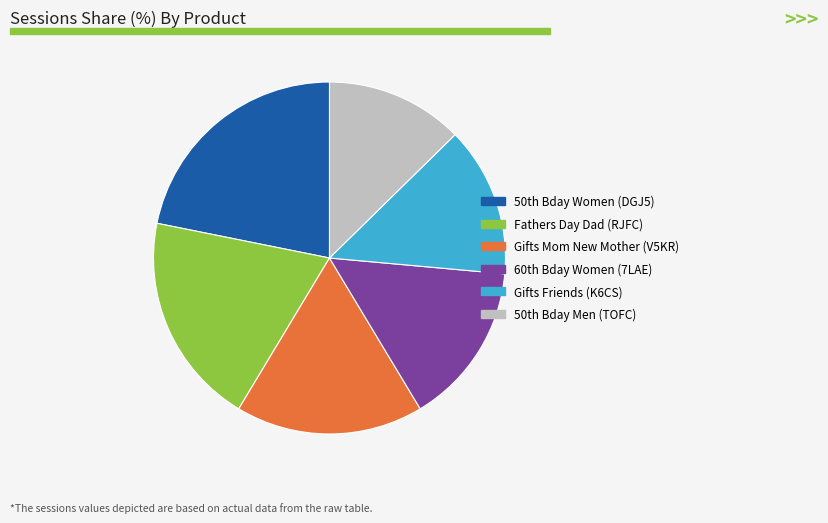

How many slices are in this pie chart?

6